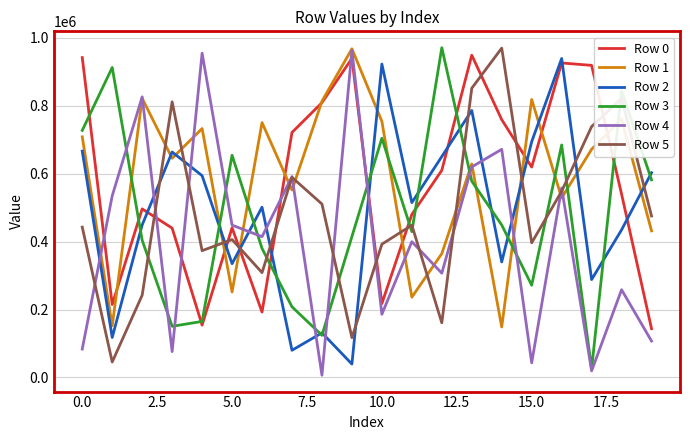

True or false: Row 2 and Row 1 cross at least once.

True